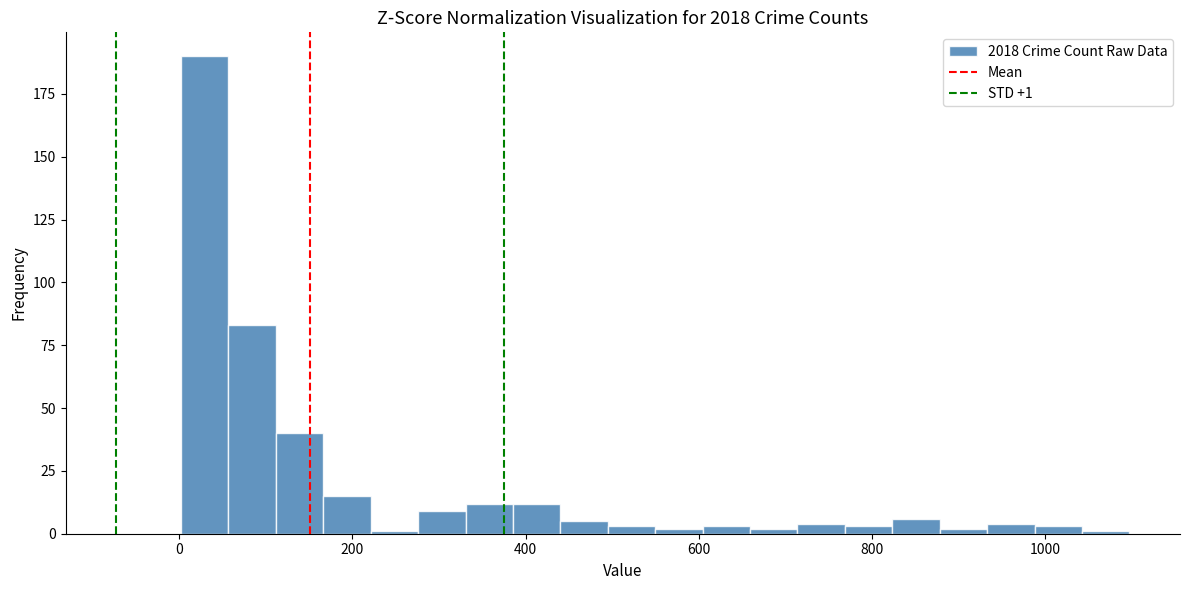

Around what value on the x-axis is the tallest bar? Give the approximate position of its centre, as read against the axis.

20